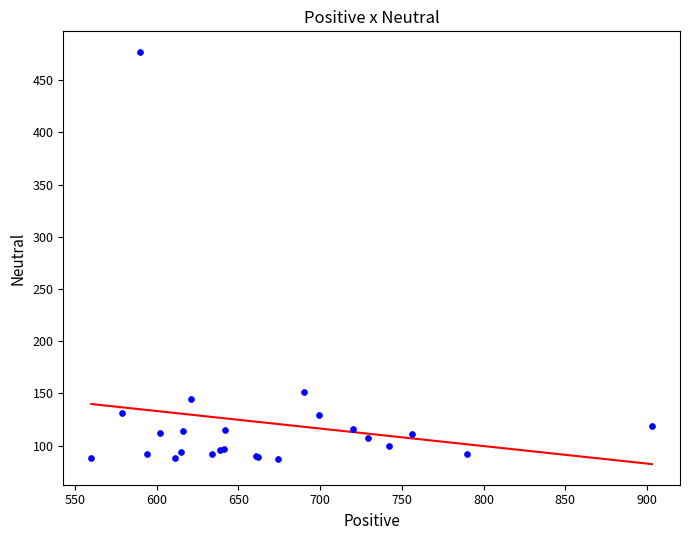

What Y value in the scatter plot is closest to 282?

151